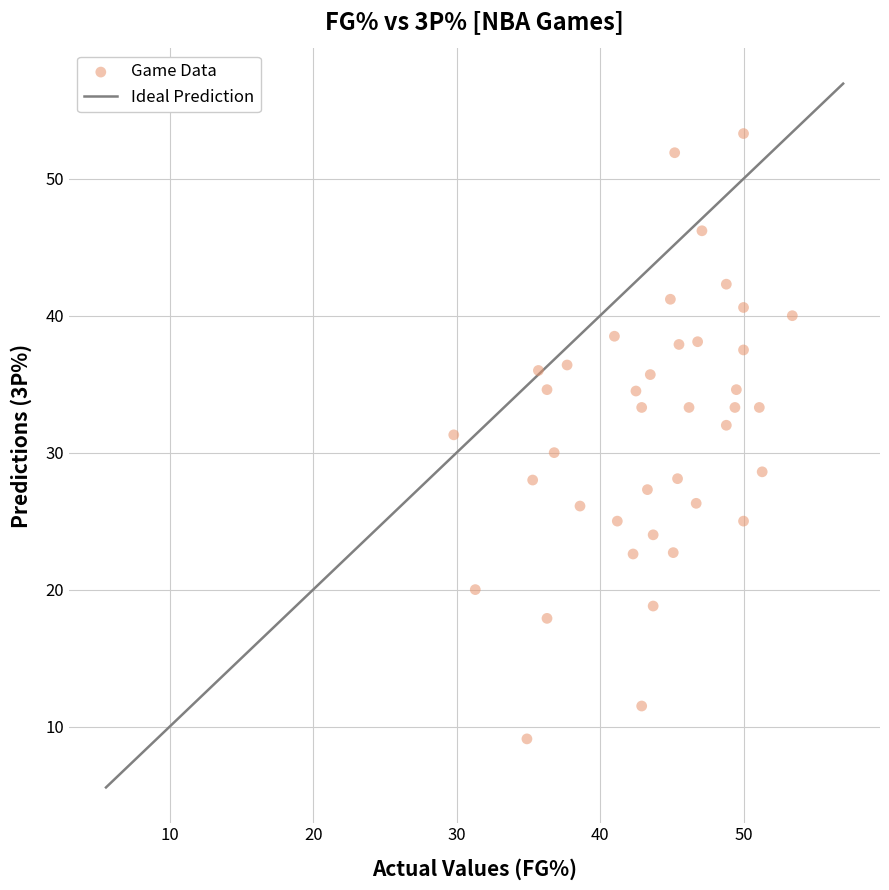

What is the range of X values (max minus min)?

23.6